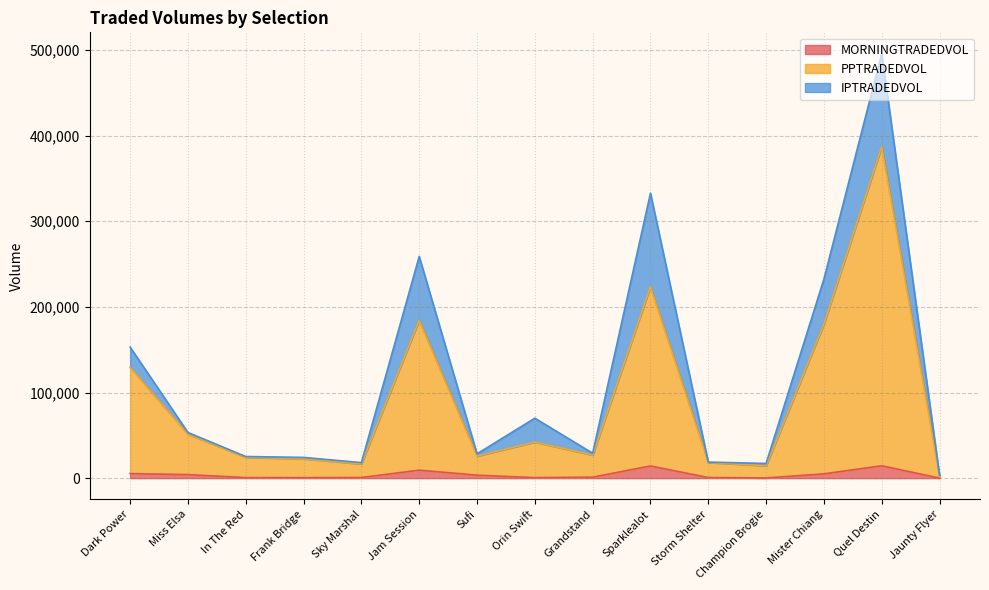

What is the value of the PPTRADEDVOL point at the 13th from the left?

179674.8